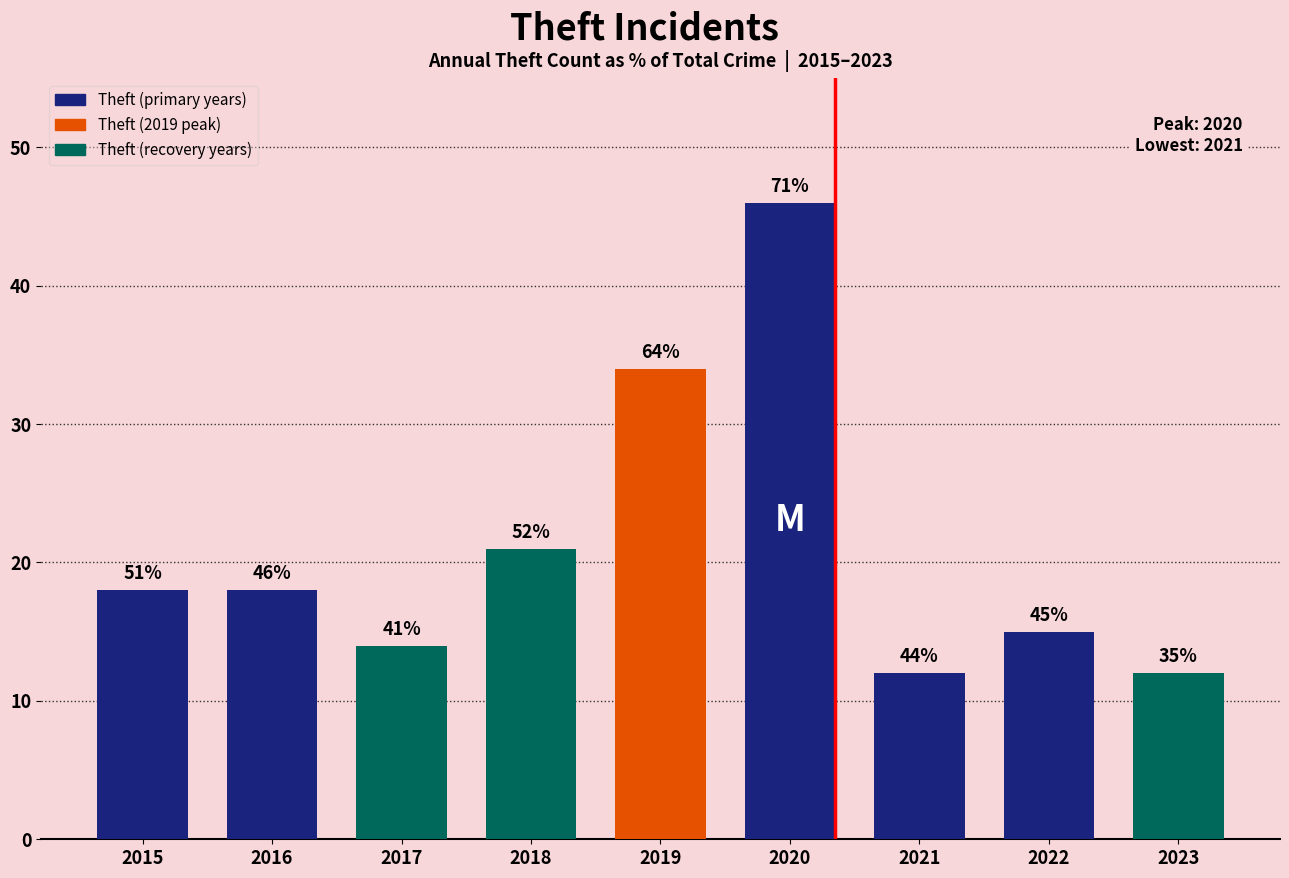

At which label does the data first exceed 18?

2018